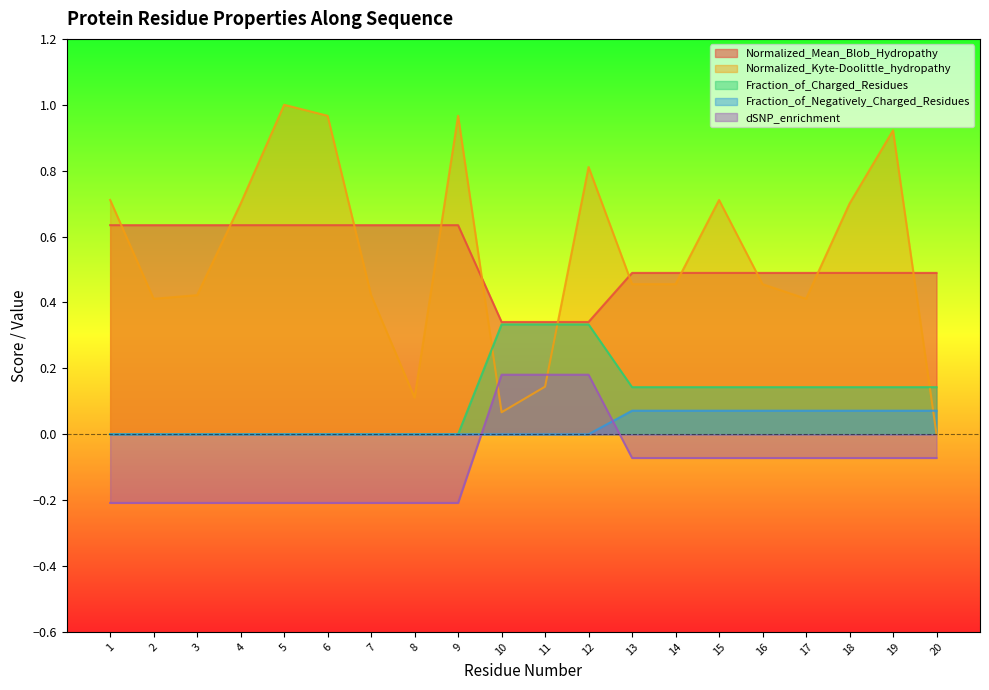

List the labels in order of dSNP_enrichment value, largest first.

10, 11, 12, 13, 14, 15, 16, 17, 18, 19, 20, 1, 2, 3, 4, 5, 6, 7, 8, 9